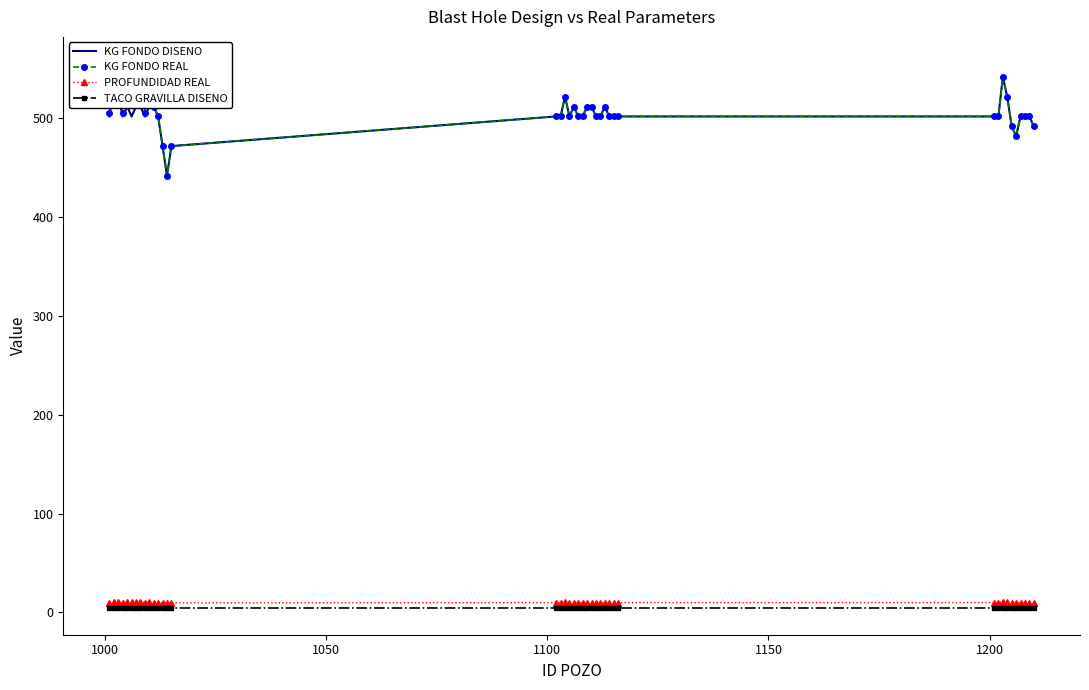

What is the minimum value for KG FONDO DISENO?

442.0